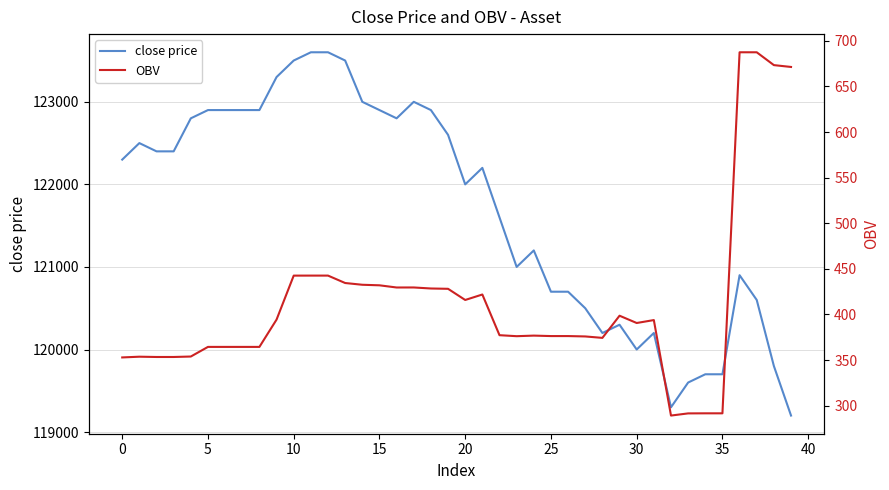

True or false: OBV and close price intersect in this chart.

False